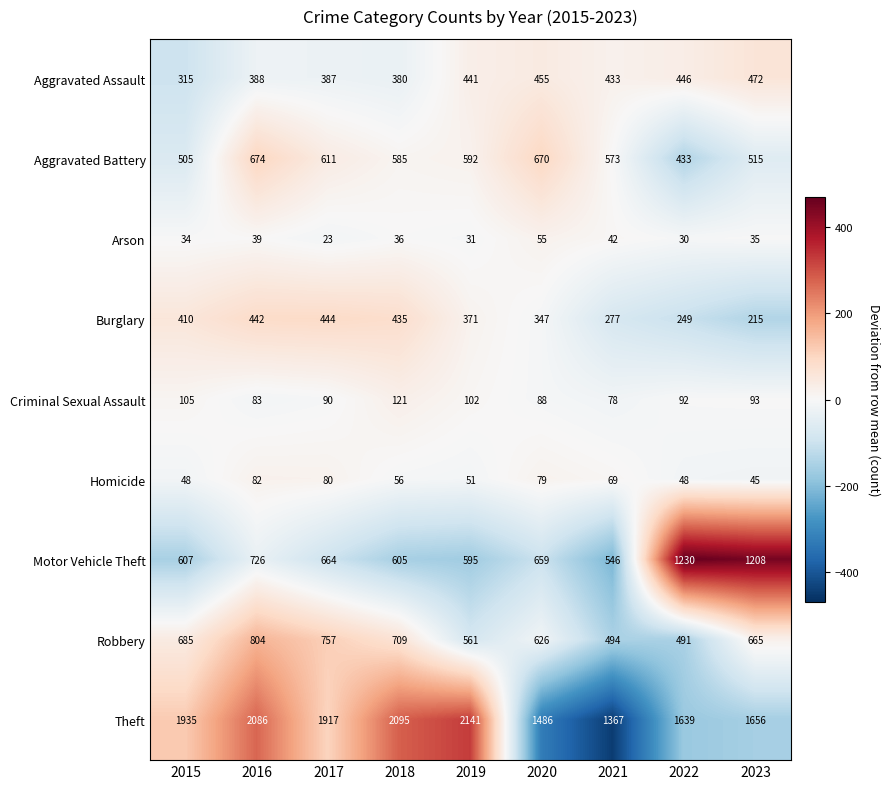

What is the minimum value shown in the chart?

23